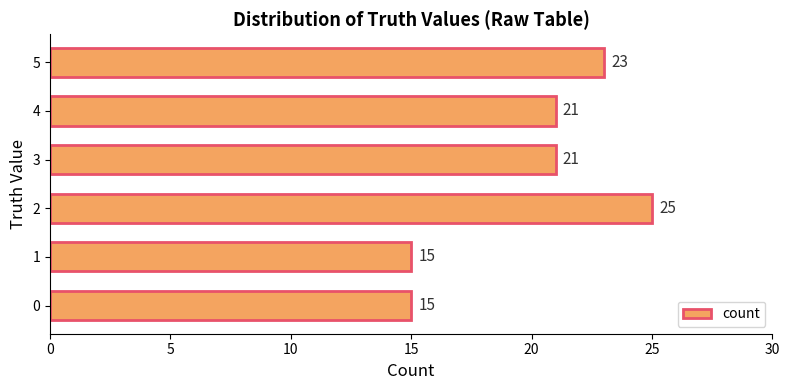

What is the ratio of the value at 0 to the value at 5?

0.7